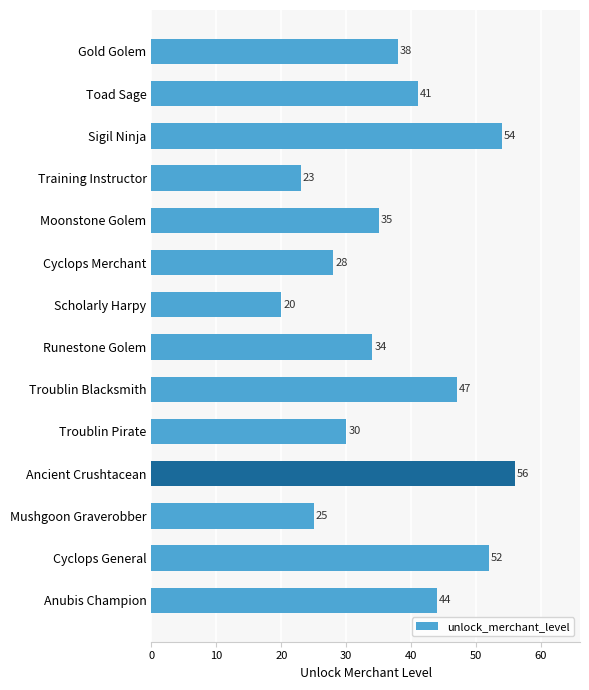

Read the value at Toad Sage, to the nearest 10.

40